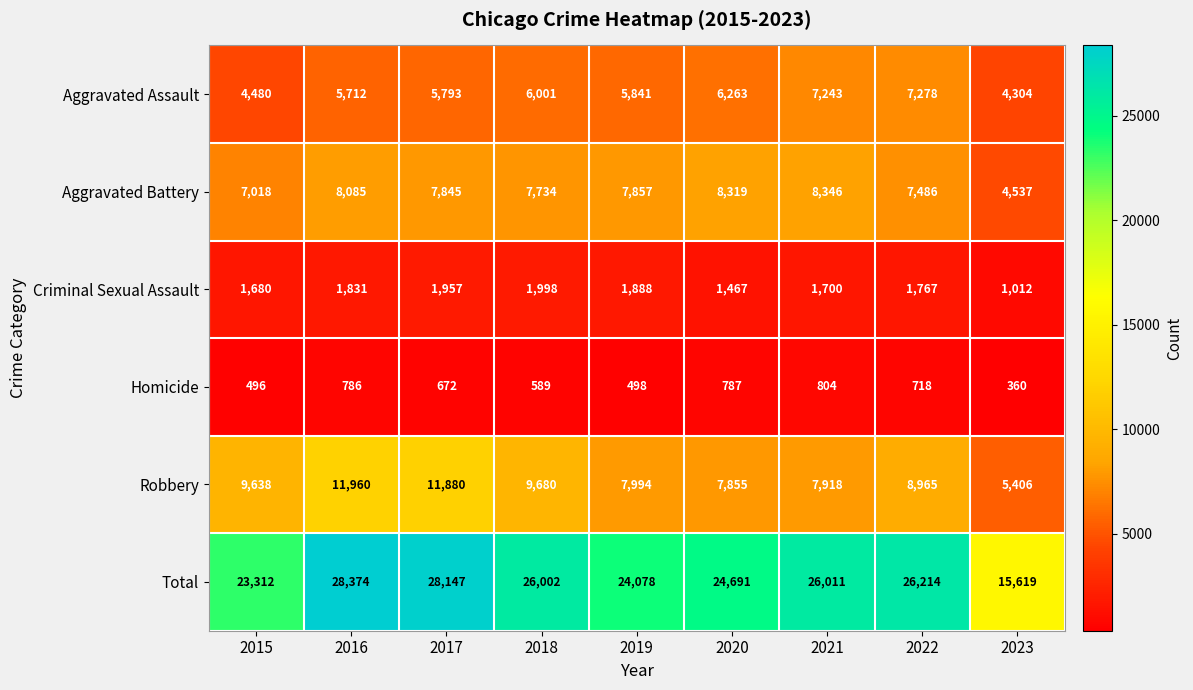

Between 2015 and 2017, which series saw the biggest shift?

Total